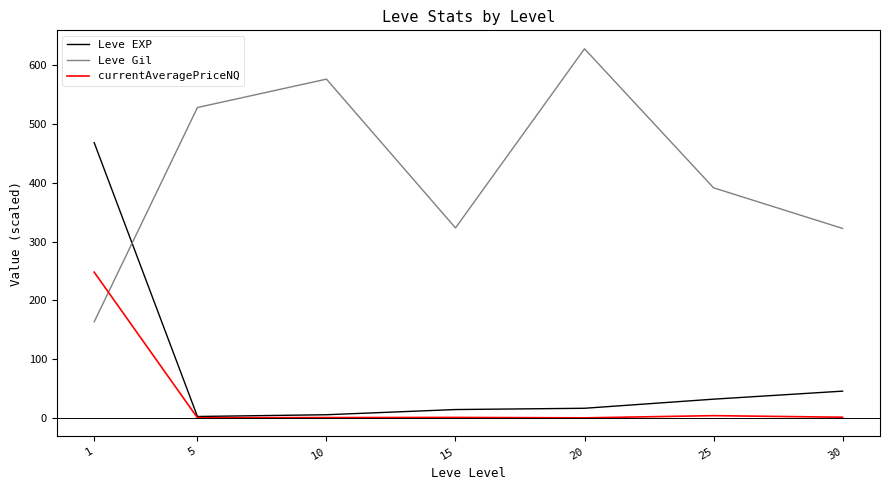

What is the sum of all Leve EXP values?

584.0